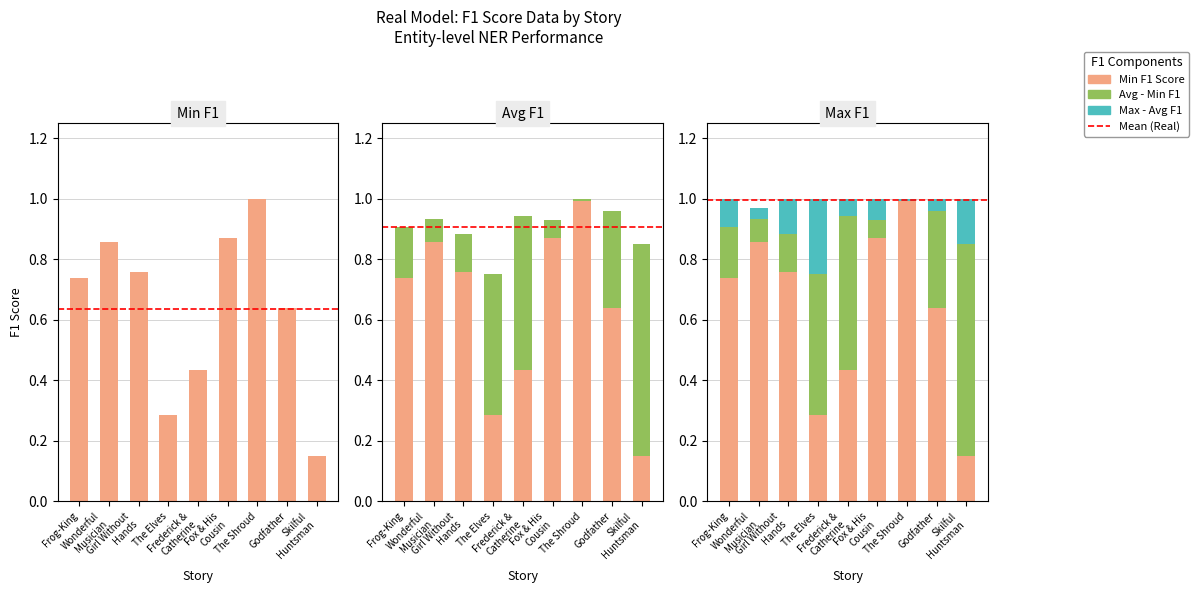

What is the difference between the Max - Avg values at Fox & His
Cousin and Skilful
Huntsman?

0.1